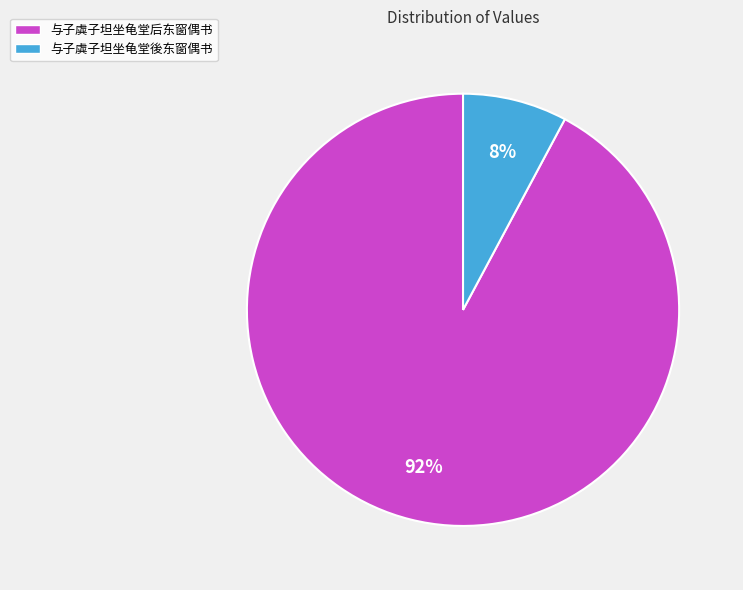

True or false: 与子虡子坦坐龟堂后东窗偶书 accounts for 92% of the total.

True